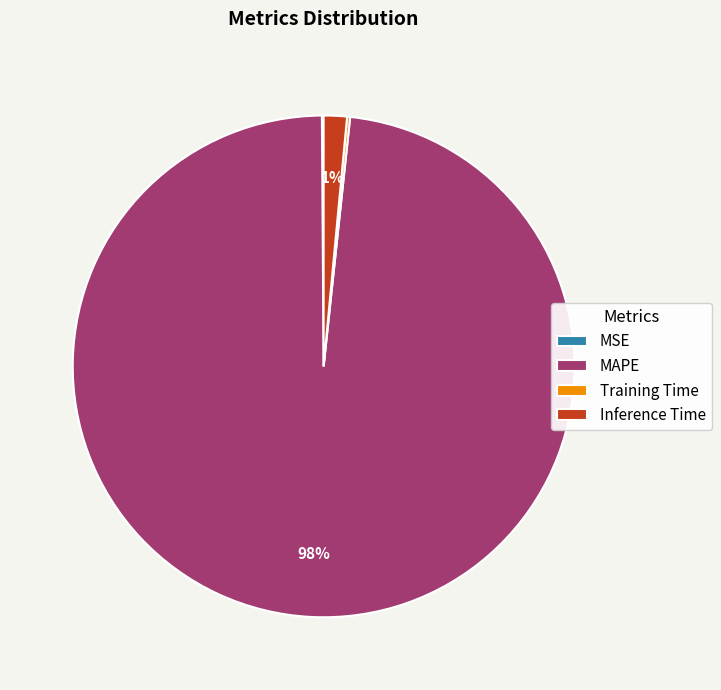

Is it true that MAPE is 98% of the pie?

True